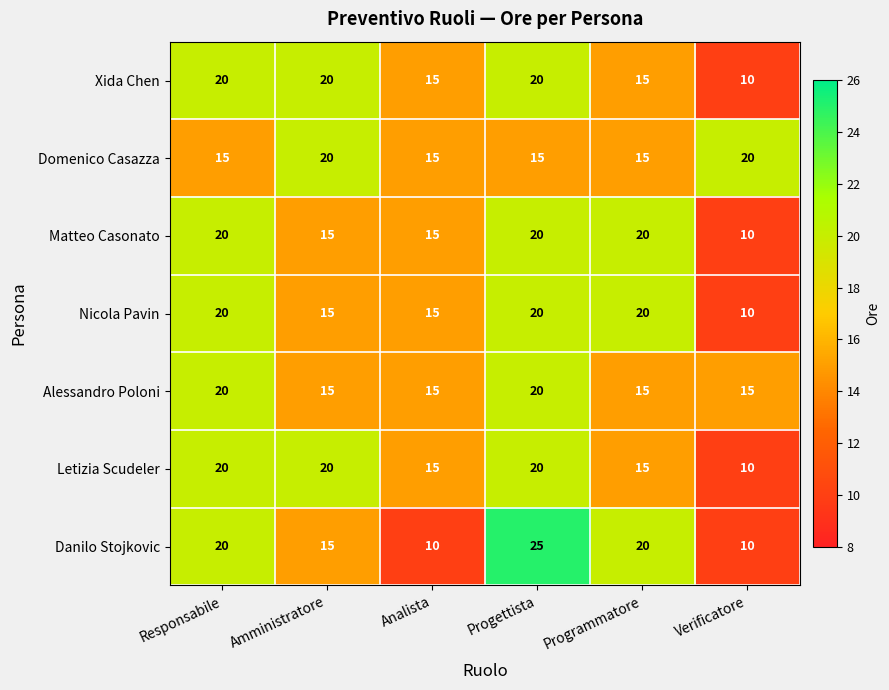

The value of Danilo Stojkovic at Amministratore is 15. True or false?

True